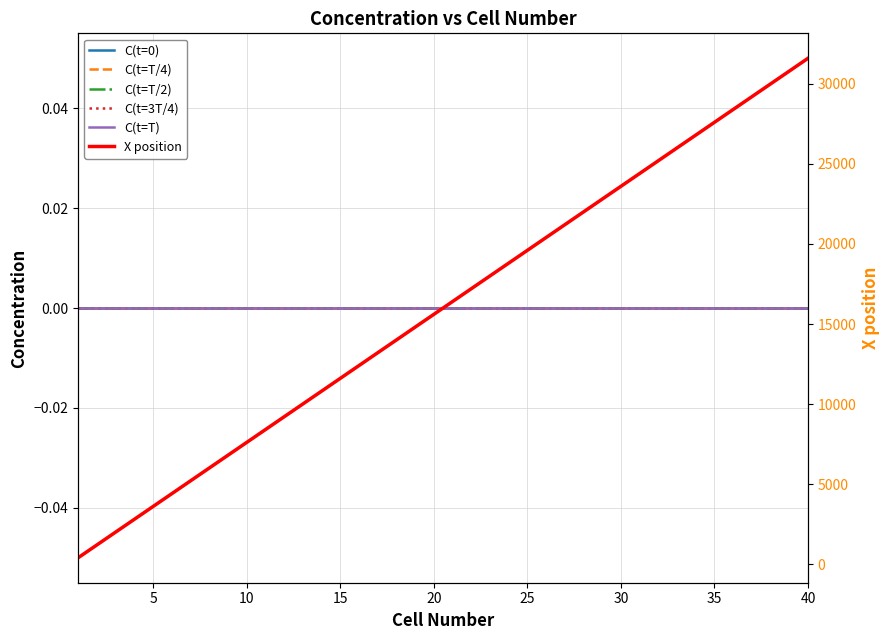

List the series in order of their peak value, highest first.

X position, C(t=0), C(t=T/4), C(t=T/2), C(t=3T/4), C(t=T)